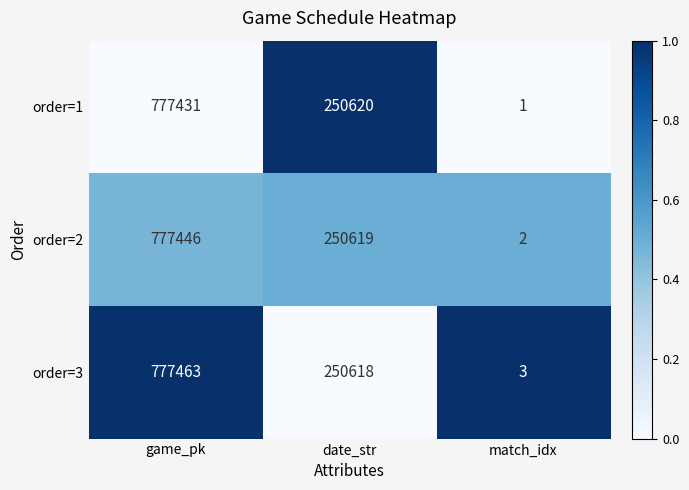

Reading left to right, transcribe all the data shown in this chart.

order=1: game_pk=777431	date_str=250620	match_idx=1
order=2: game_pk=777446	date_str=250619	match_idx=2
order=3: game_pk=777463	date_str=250618	match_idx=3